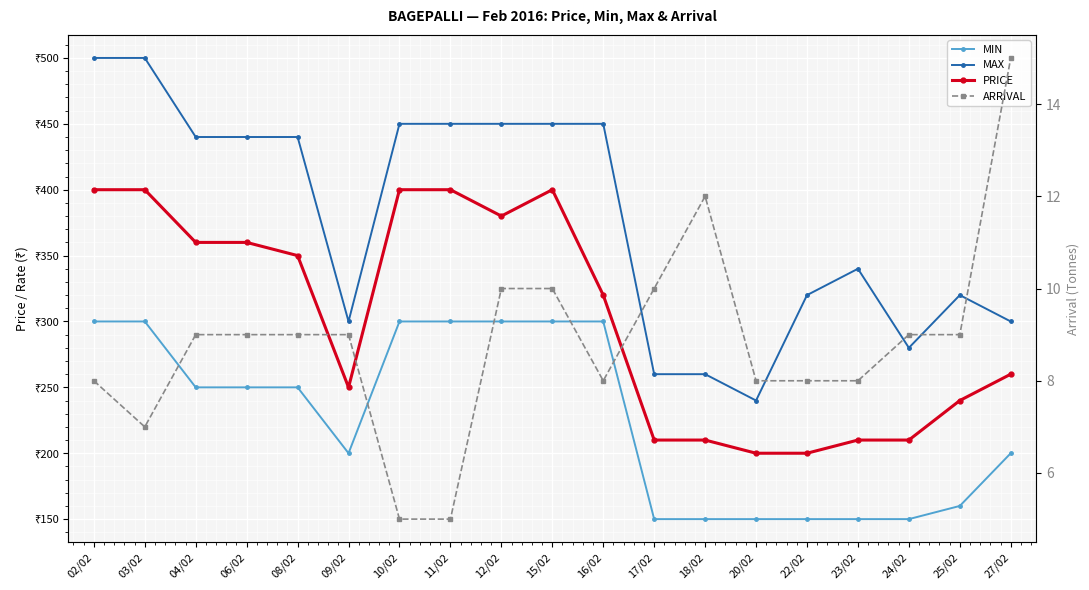

True or false: PRICE and MIN intersect in this chart.

False